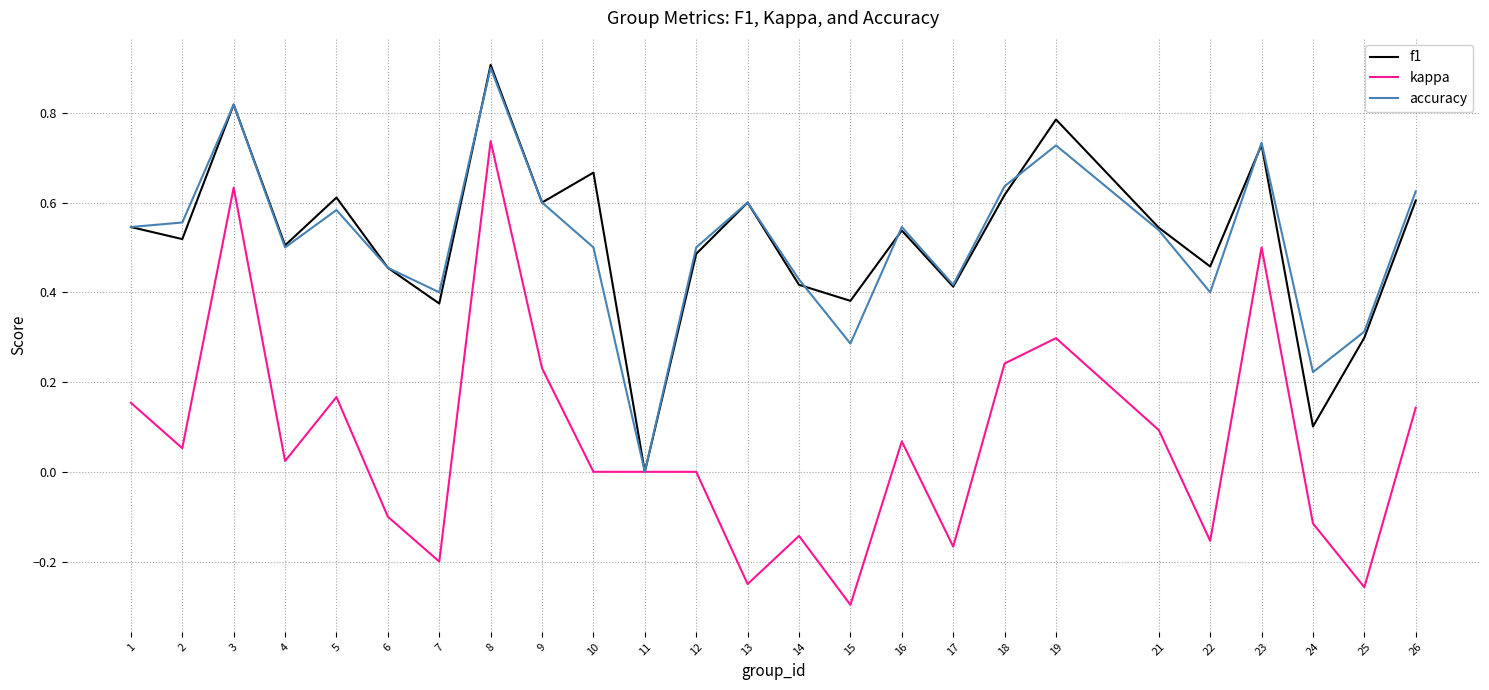

Is the value of f1 at 10 greater than the value of kappa at 15?

Yes